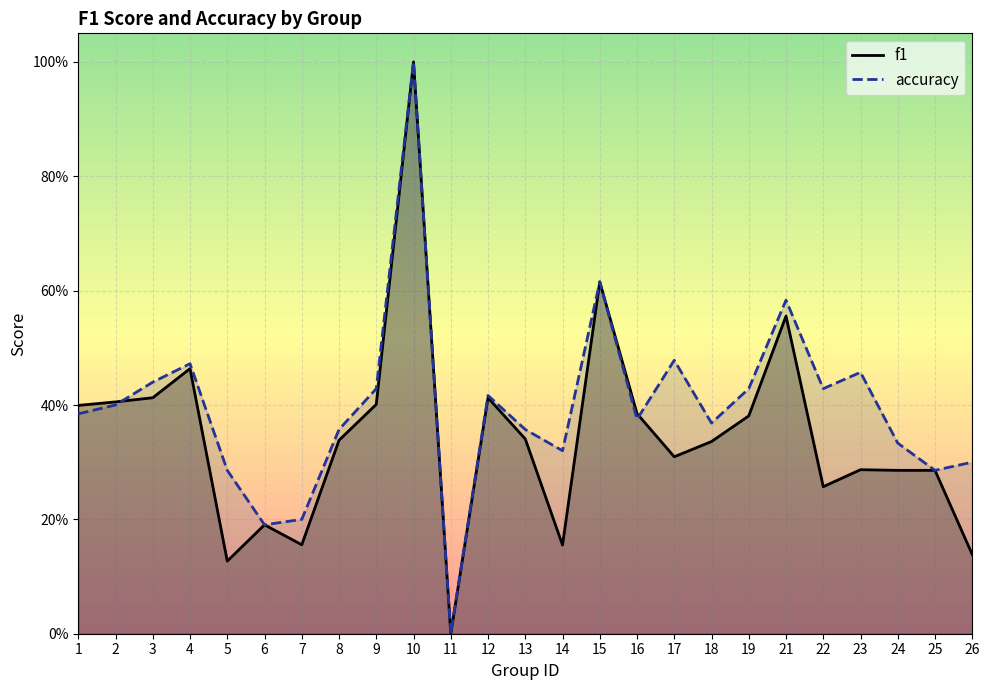

Is the value of f1 at 13 greater than the value of accuracy at 19?

No